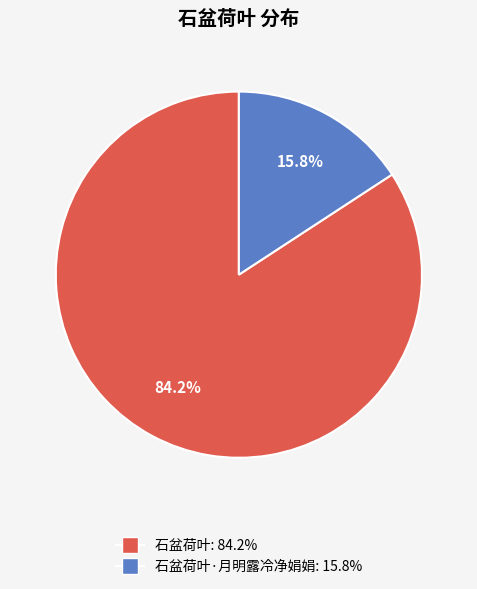

Does any single category account for the majority?

Yes